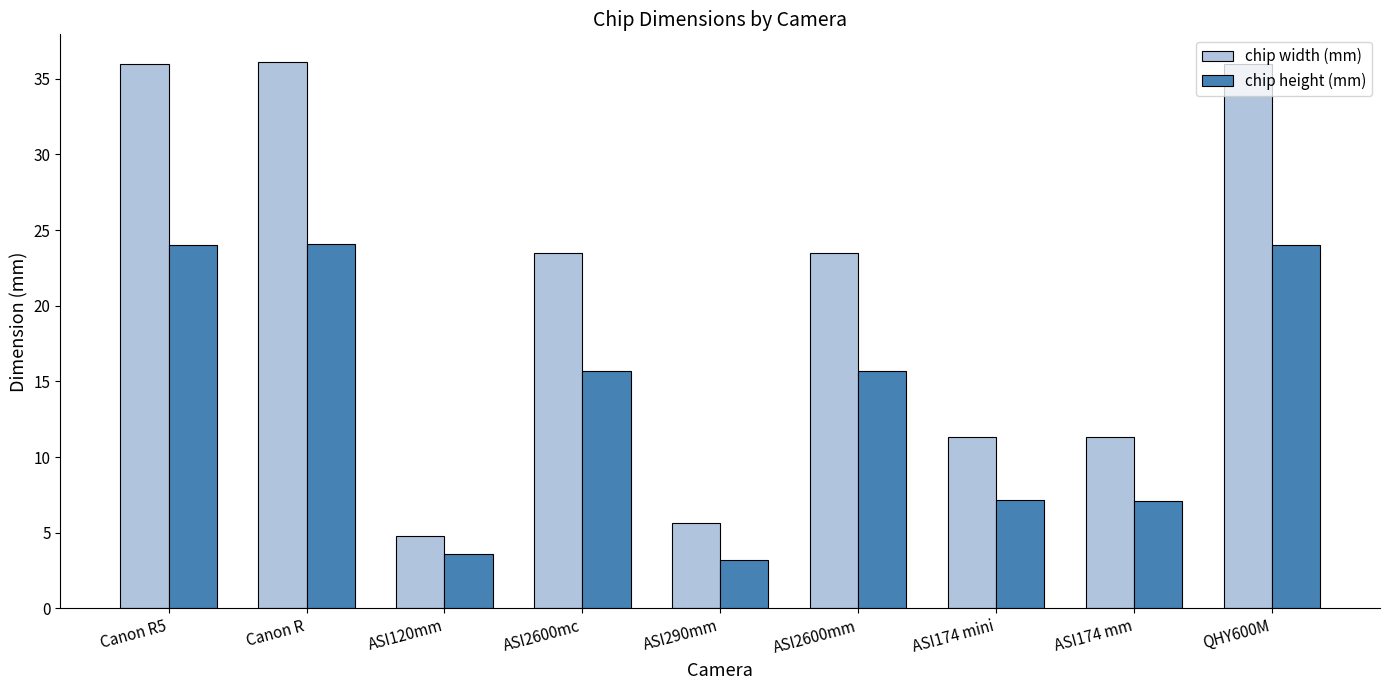

How many bars are there in each group?

2